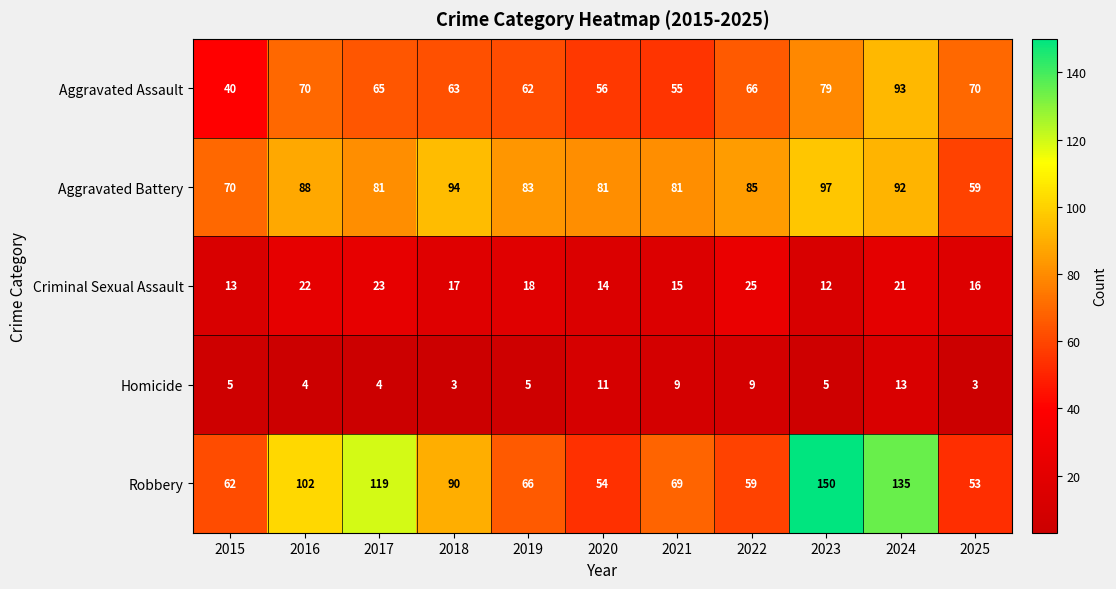

At which label is Aggravated Assault closest to 66?

2022